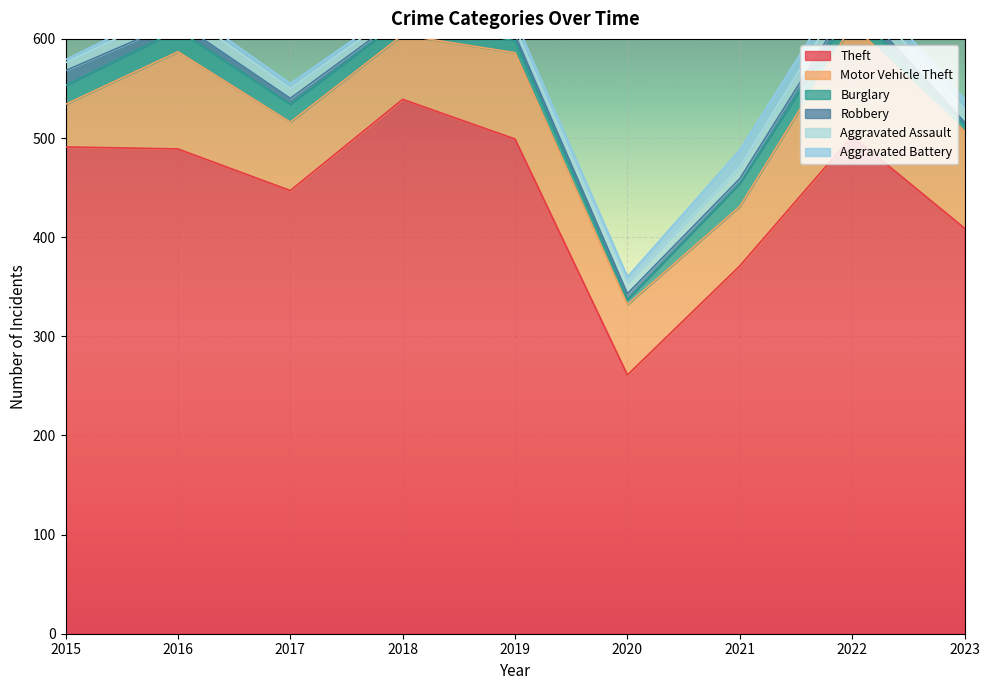

How many distinct data groups are displayed?

6